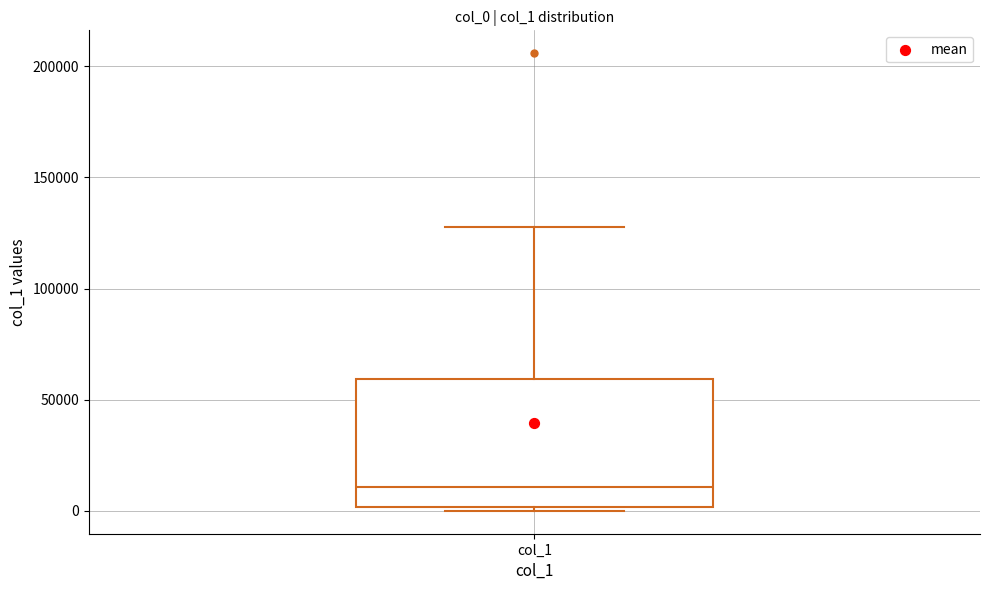

Transcribe this box plot: give where the median line is, the range the box spans, and where the two whiskers end, as read against the y-axis. The values are not printed on the chart, so give them approximately, as read against the axis.

median 10000, box 0 to 60000, whiskers 0 (just below the box's lower edge) to 130000